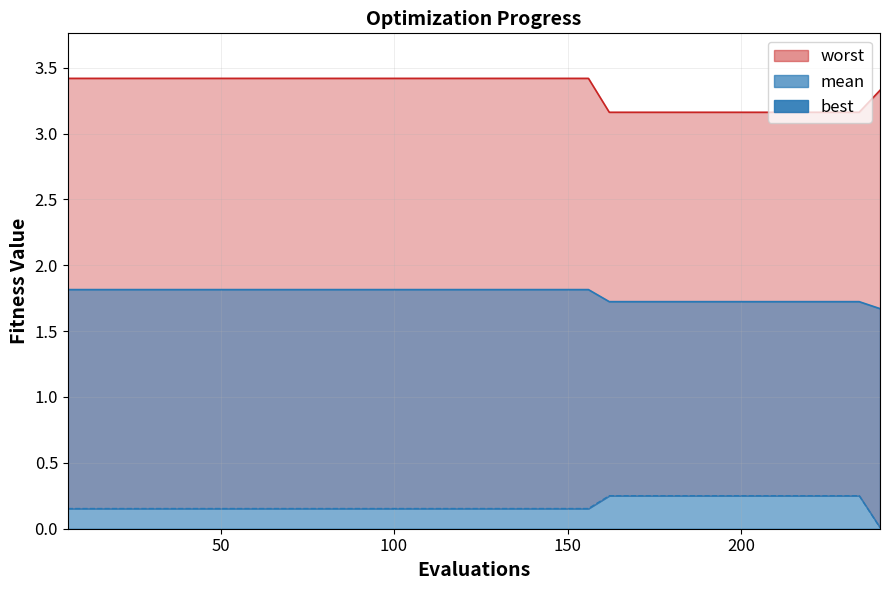

Reading left to right, what are all the values shown in this chart?

worst_line: 3.4	3.4	3.4	3.4	3.4	3.4	3.4	3.4	3.4	3.4	3.4	3.4	3.4	3.4	3.4	3.4	3.4	3.4	3.4	3.4	3.4	3.4	3.4	3.4	3.4	3.4	3.2	3.2	3.2	3.2	3.2	3.2	3.2	3.2	3.2	3.2	3.2	3.2	3.2	3.3
mean_line: 1.8	1.8	1.8	1.8	1.8	1.8	1.8	1.8	1.8	1.8	1.8	1.8	1.8	1.8	1.8	1.8	1.8	1.8	1.8	1.8	1.8	1.8	1.8	1.8	1.8	1.8	1.7	1.7	1.7	1.7	1.7	1.7	1.7	1.7	1.7	1.7	1.7	1.7	1.7	1.7